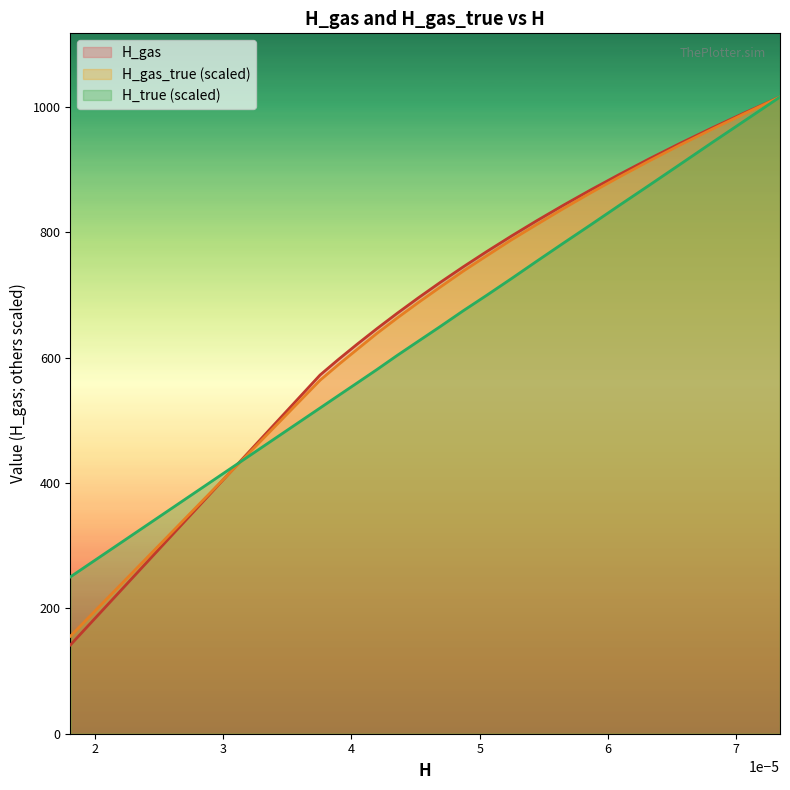

What is the minimum value shown in the chart?

141.7